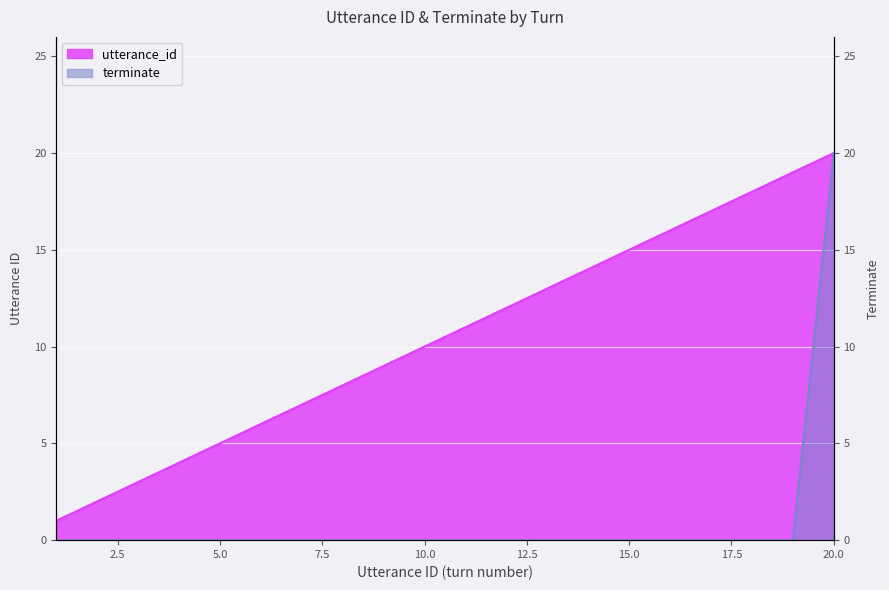

What is the approximate value of utterance_id at 7?

7